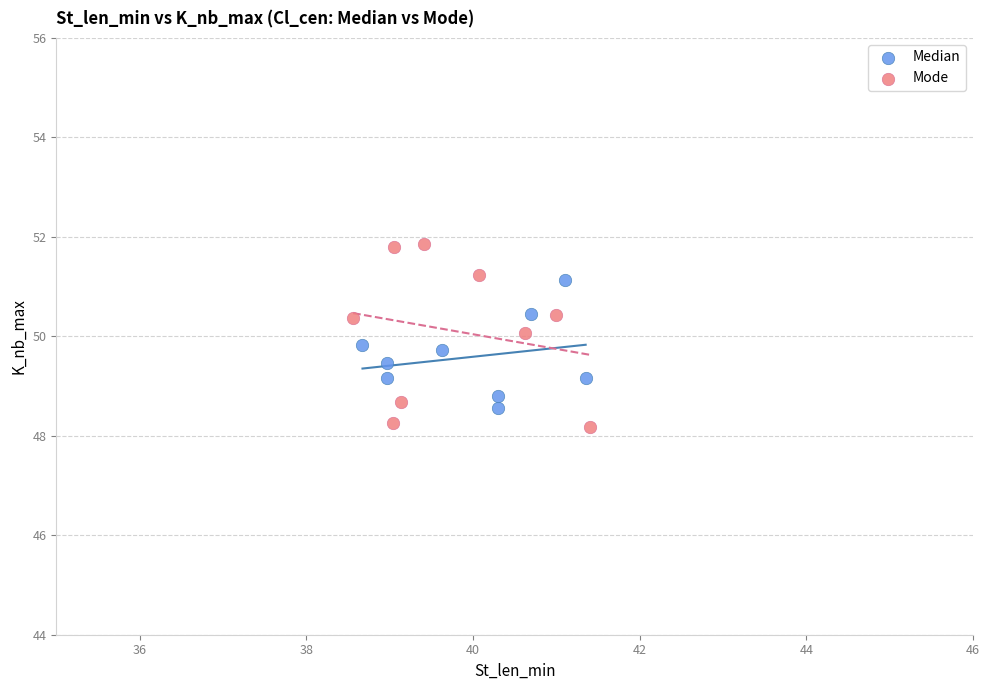

What are all the series names shown in the legend?

Median, Mode